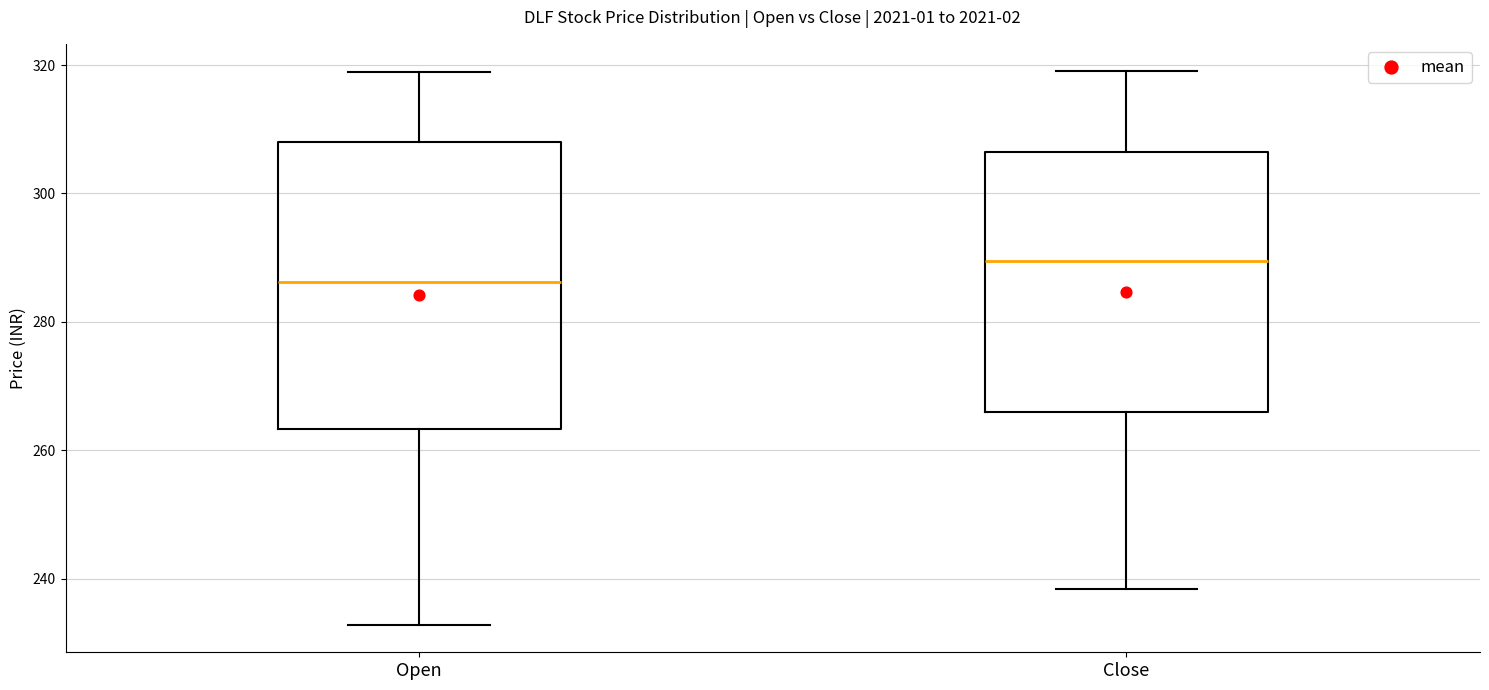

Comparing the boxes themselves (not the whiskers), which one is the tallest?

Open